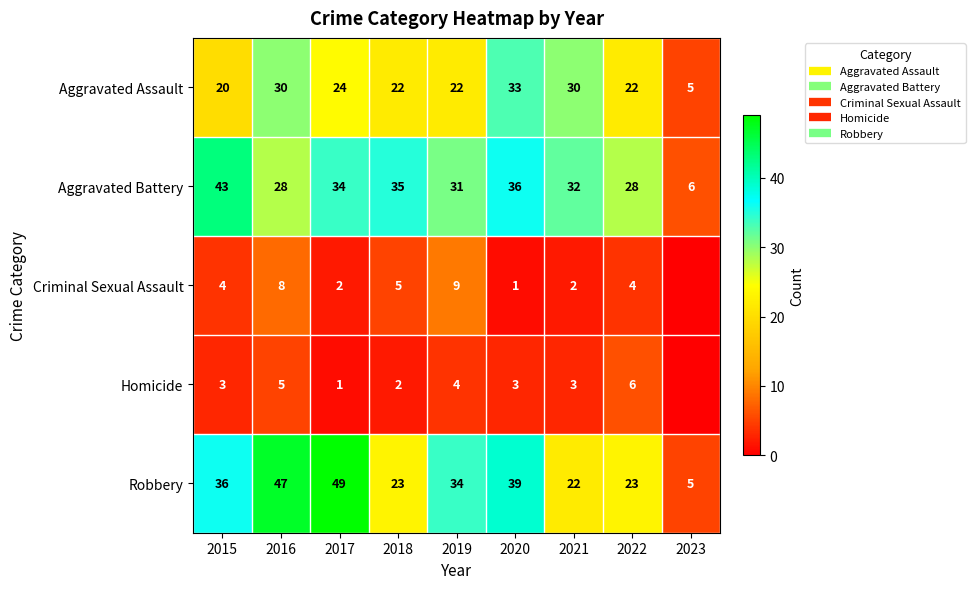

Which category has the lowest value across all series?

2023